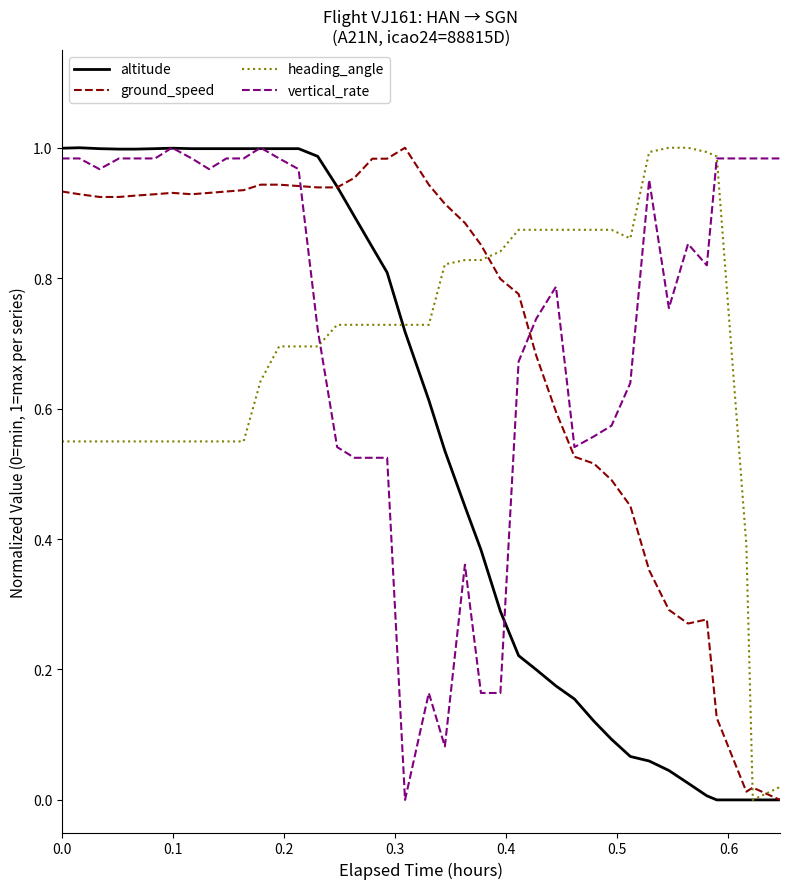

True or false: vertical_rate and ground_speed cross at least once.

True